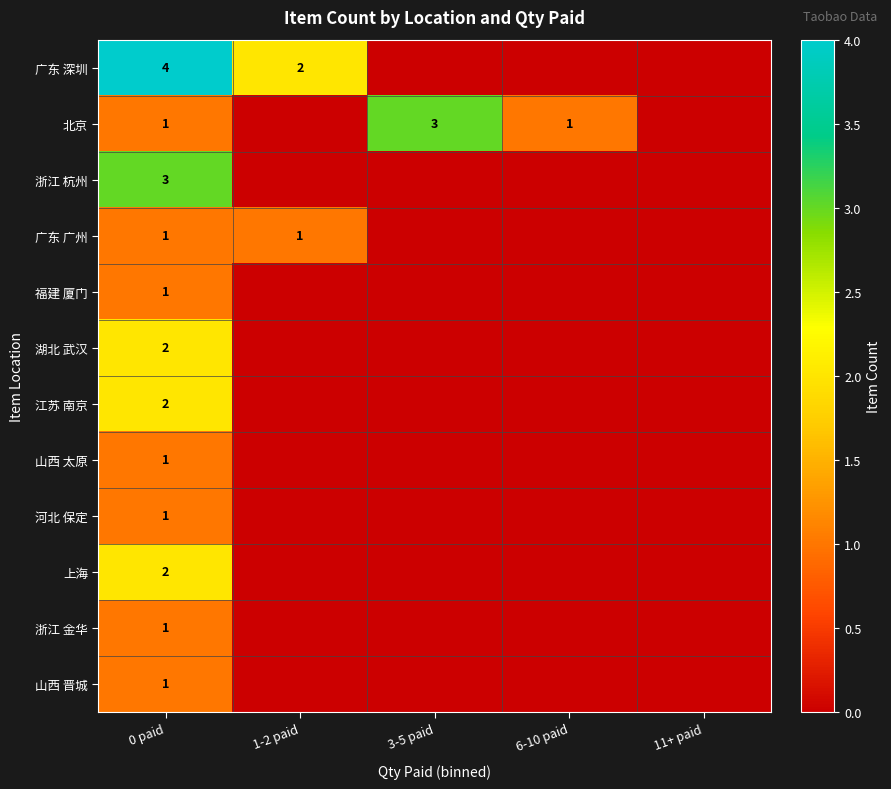

True or false: 北京 has a value of 2 at 3-5 paid.

False